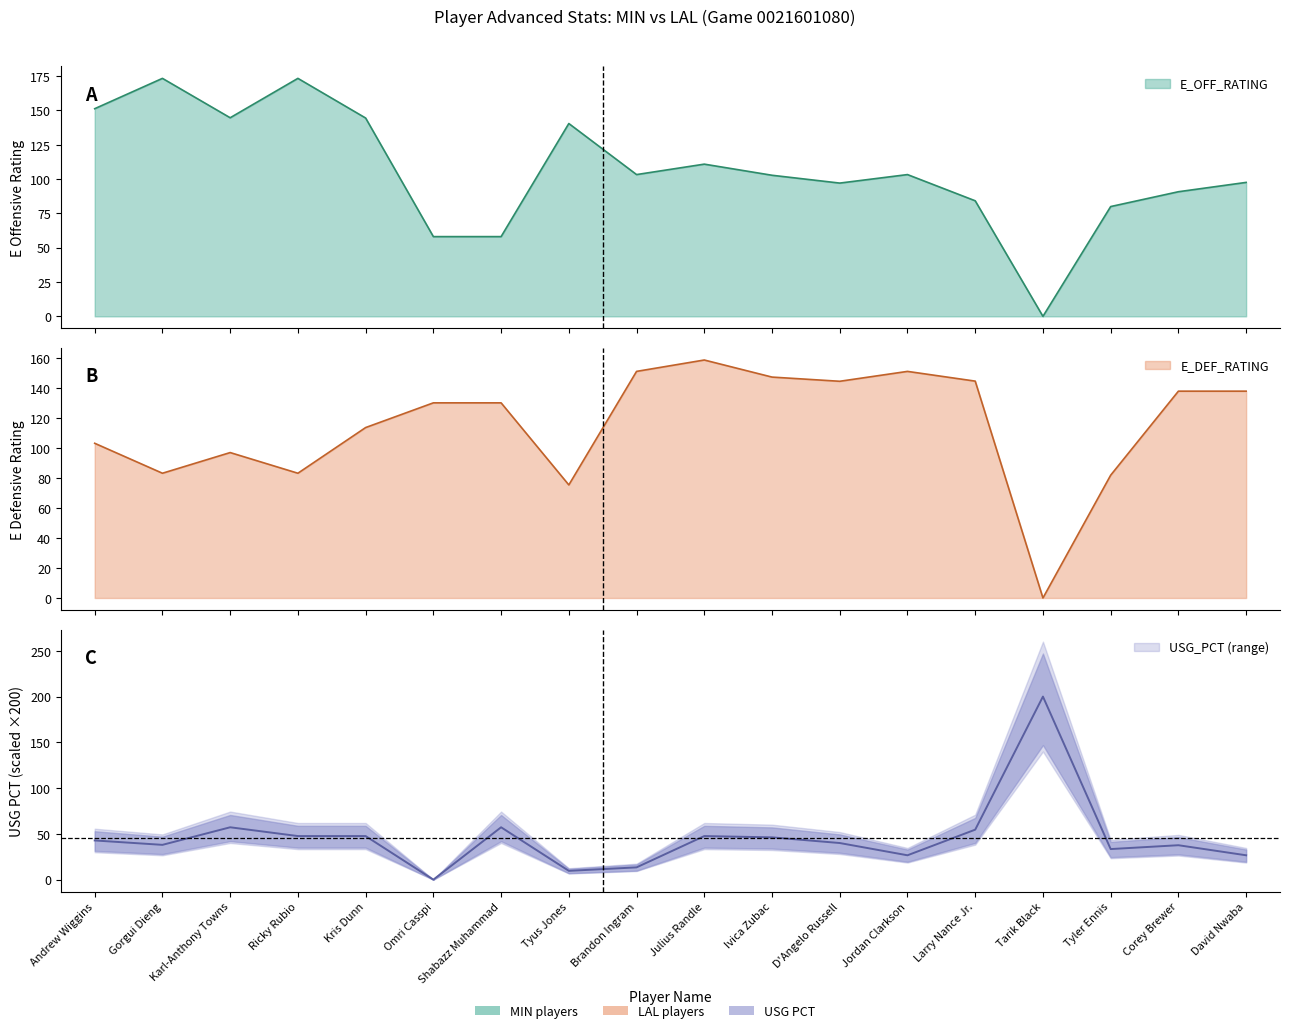

Reading left to right, what are all the values shown in this chart?

E_OFF_RATING: Andrew Wiggins=151.3	Gorgui Dieng=173.4	Karl-Anthony Towns=144.7	Ricky Rubio=173.4	Kris Dunn=144.5	Omri Casspi=58.1	Shabazz Muhammad=58.1	Tyus Jones=140.5	Brandon Ingram=103.3	Julius Randle=110.9	Ivica Zubac=102.8	D'Angelo Russell=97.1	Jordan Clarkson=103.3	Larry Nance Jr.=84.2	Tarik Black=0.0	Tyler Ennis=80.0	Corey Brewer=90.8	David Nwaba=97.6
E_DEF_RATING: Andrew Wiggins=103.3	Gorgui Dieng=83.3	Karl-Anthony Towns=97.1	Ricky Rubio=83.3	Kris Dunn=113.8	Omri Casspi=130.3	Shabazz Muhammad=130.3	Tyus Jones=75.5	Brandon Ingram=151.3	Julius Randle=158.9	Ivica Zubac=147.5	D'Angelo Russell=144.7	Jordan Clarkson=151.3	Larry Nance Jr.=144.8	Tarik Black=0.0	Tyler Ennis=82.0	Corey Brewer=138.1	David Nwaba=138.1
USG_PCT: Andrew Wiggins=42.8	Gorgui Dieng=38.0	Karl-Anthony Towns=57.2	Ricky Rubio=47.6	Kris Dunn=47.6	Omri Casspi=0.0	Shabazz Muhammad=57.2	Tyus Jones=9.6	Brandon Ingram=13.4	Julius Randle=47.6	Ivica Zubac=46.2	D'Angelo Russell=40.0	Jordan Clarkson=26.6	Larry Nance Jr.=54.6	Tarik Black=200.0	Tyler Ennis=33.4	Corey Brewer=37.6	David Nwaba=26.6